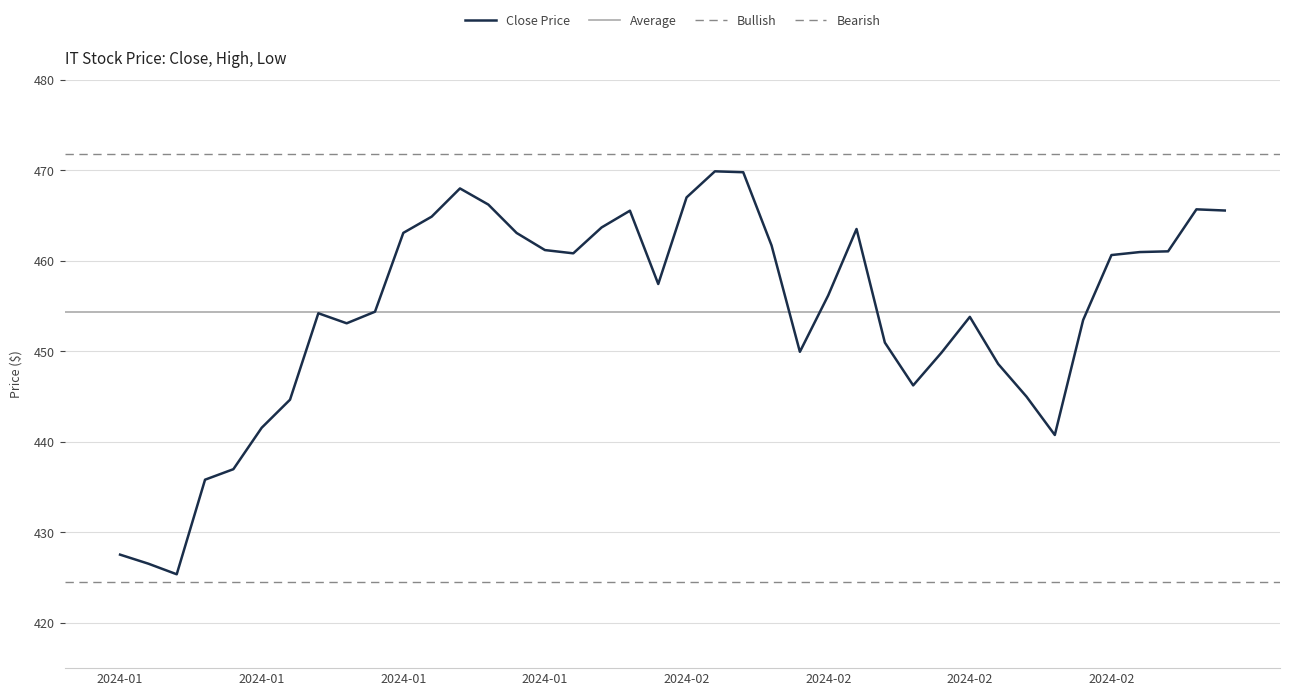

Which series has the widest spread of values?

Close